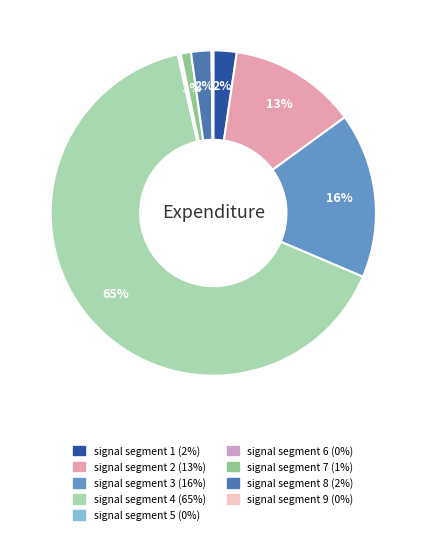

The signal segment 3 slice represents 16% of the pie. True or false?

True